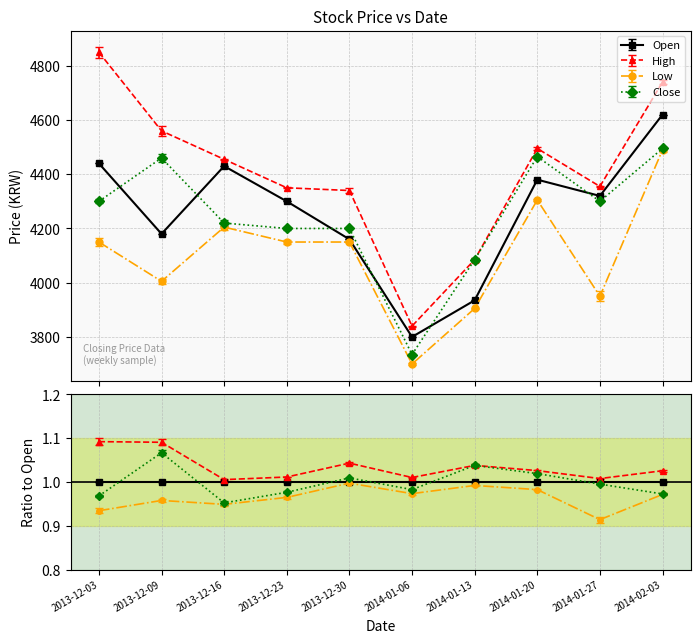

What is the sum of all Low values?

41010